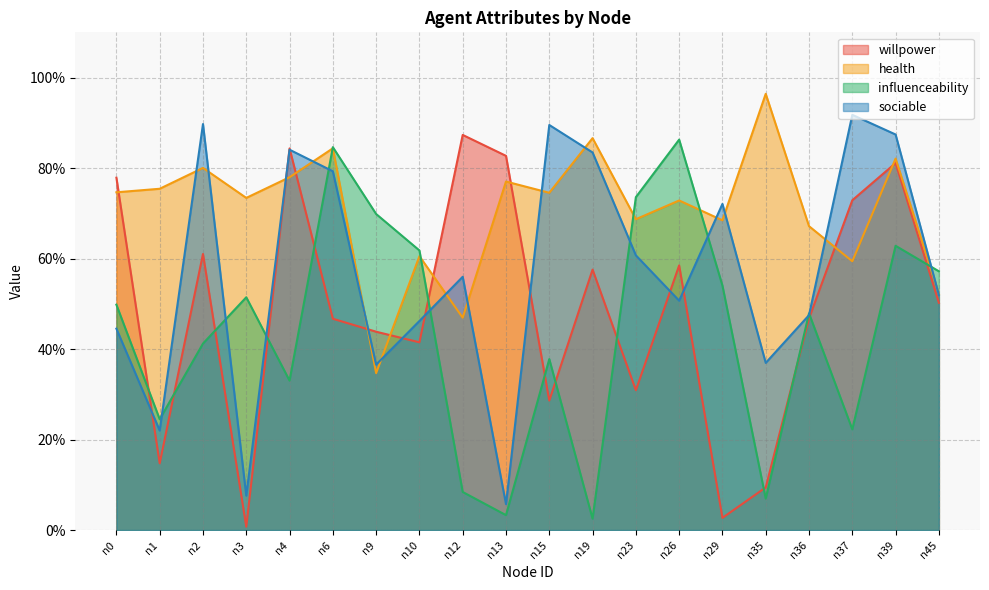

What is the difference between the maximum and minimum values in the sociable series?

0.9